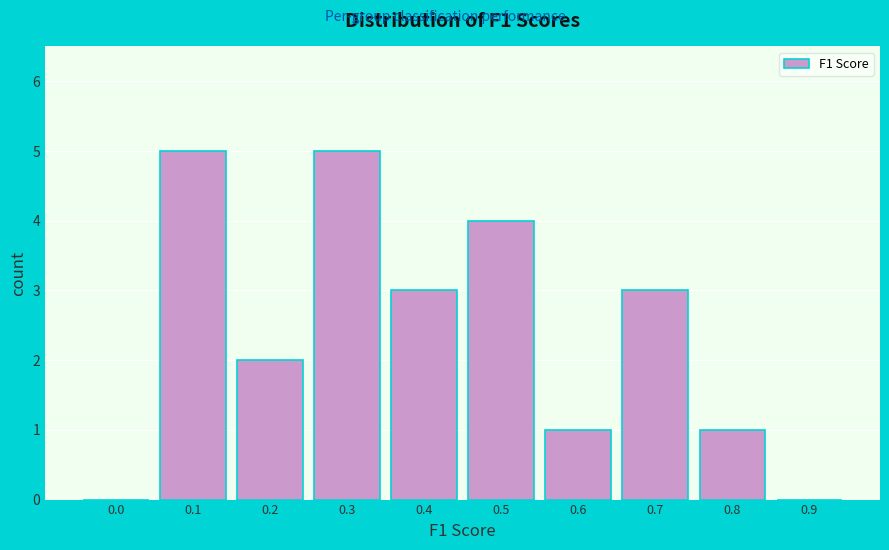

Reading left to right, extract all data points from this chart.

0.0=0	0.1=5	0.2=2	0.3=5	0.4=3	0.5=4	0.6=1	0.7=3	0.8=1	0.9=0